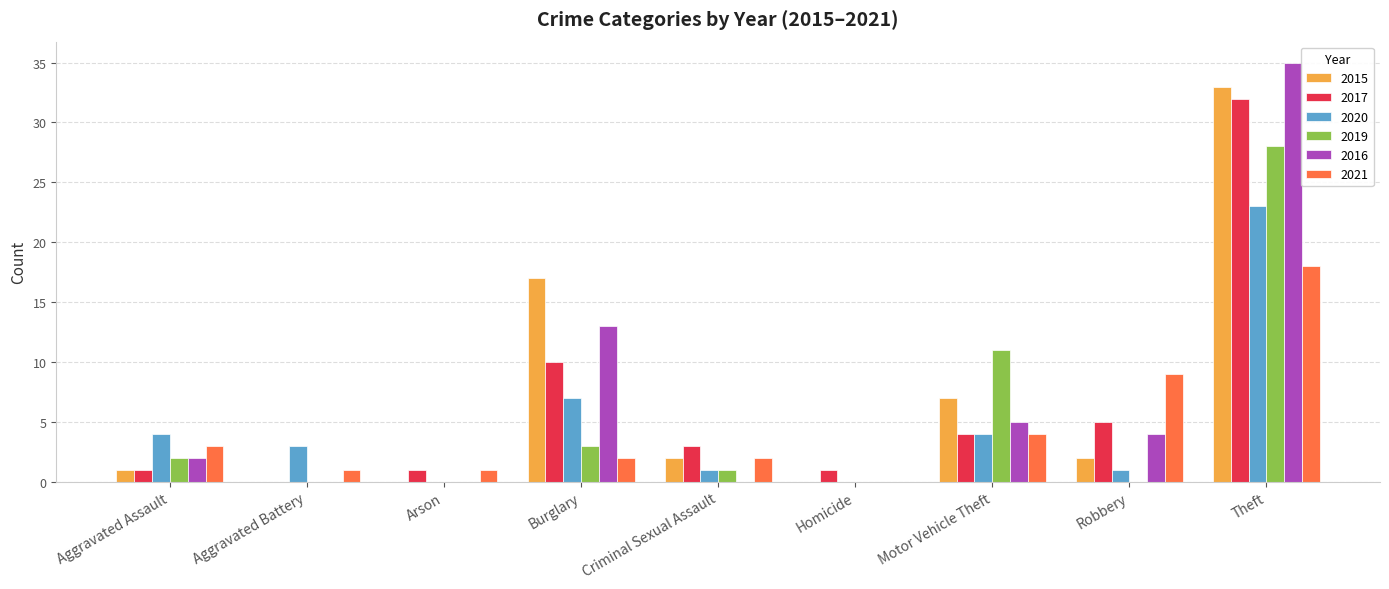

Which label corresponds to the largest value in the chart?

Theft